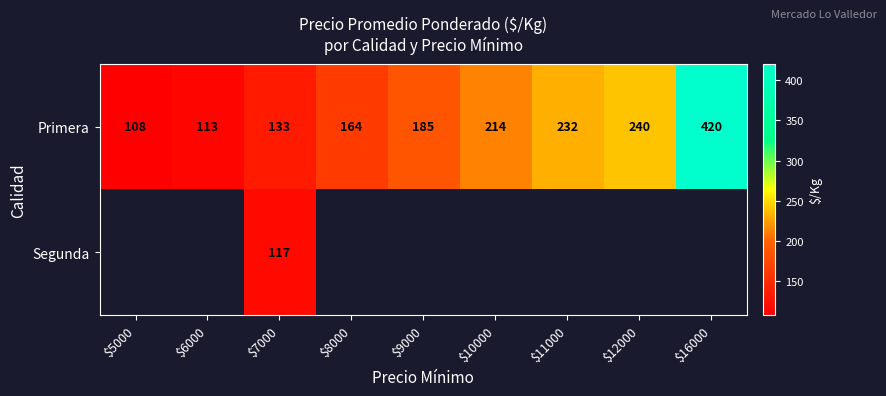

How many series are shown in this chart?

2